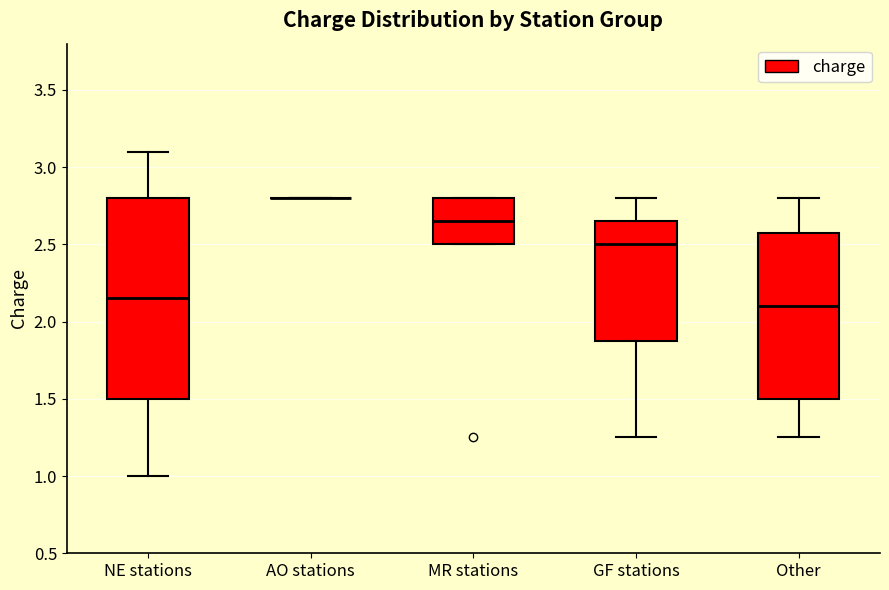

Which box is the tallest, from its lower edge to its upper edge?

NE stations